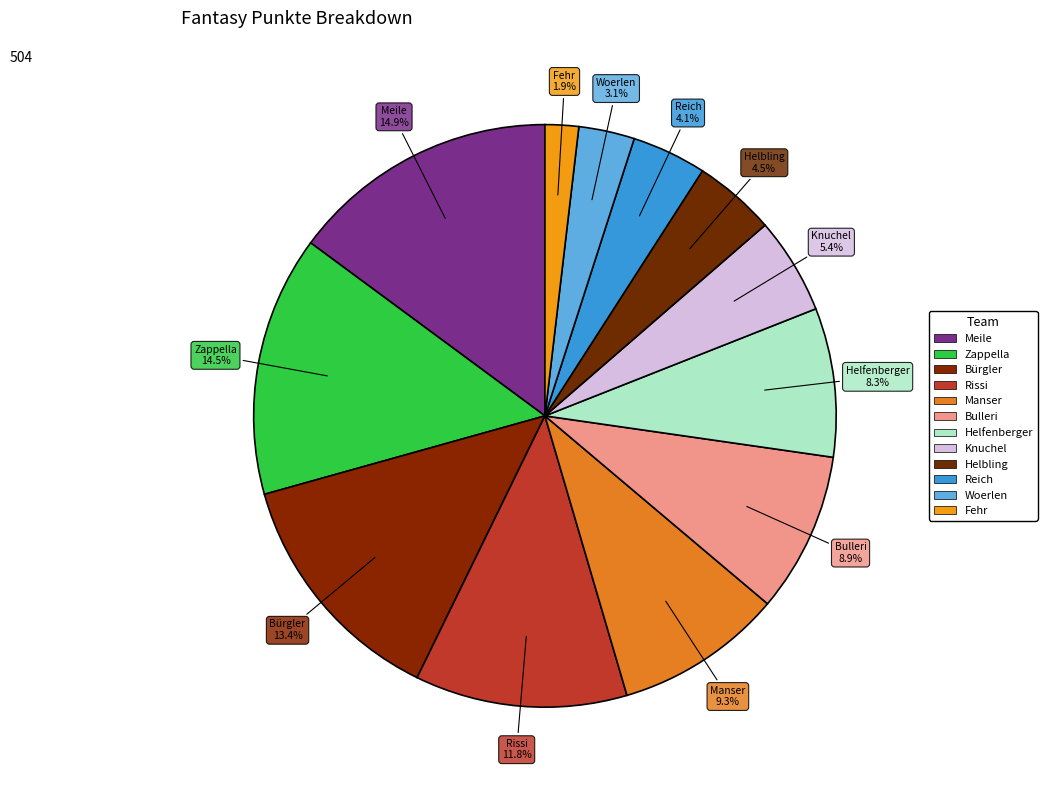

What is the ratio of the value at Meile to the value at Woerlen?

4.8